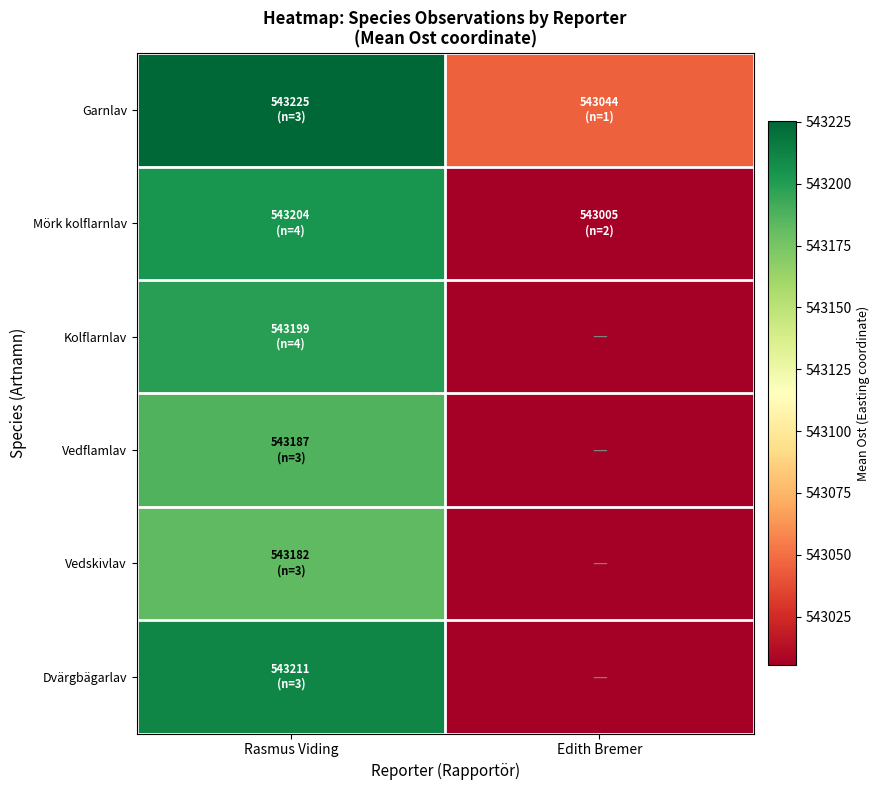

What is the total value across all series at Rasmus Viding?

3259209.8